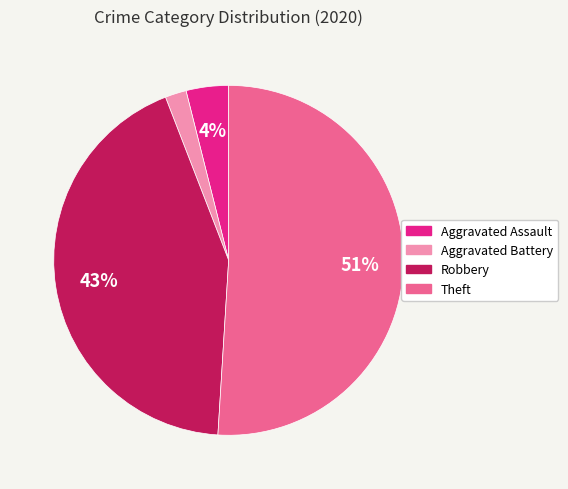

Is there any slice that represents more than half of the pie?

Yes